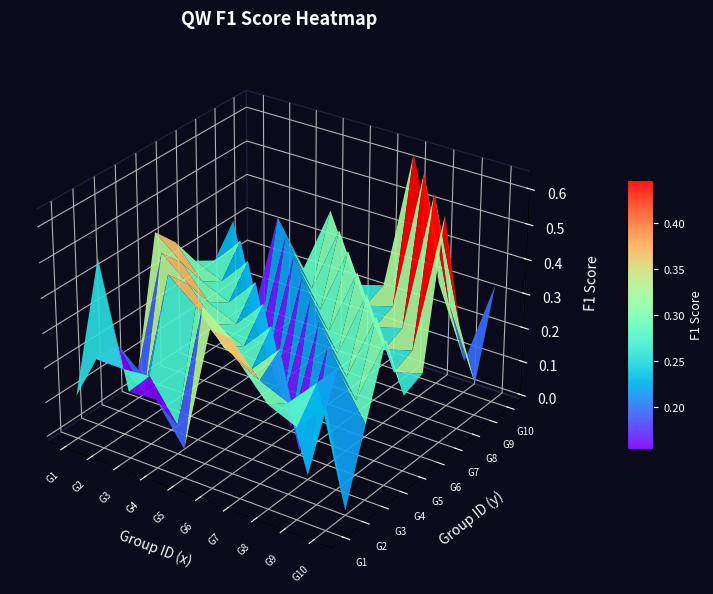

Between 3 and 8, which is larger?

8